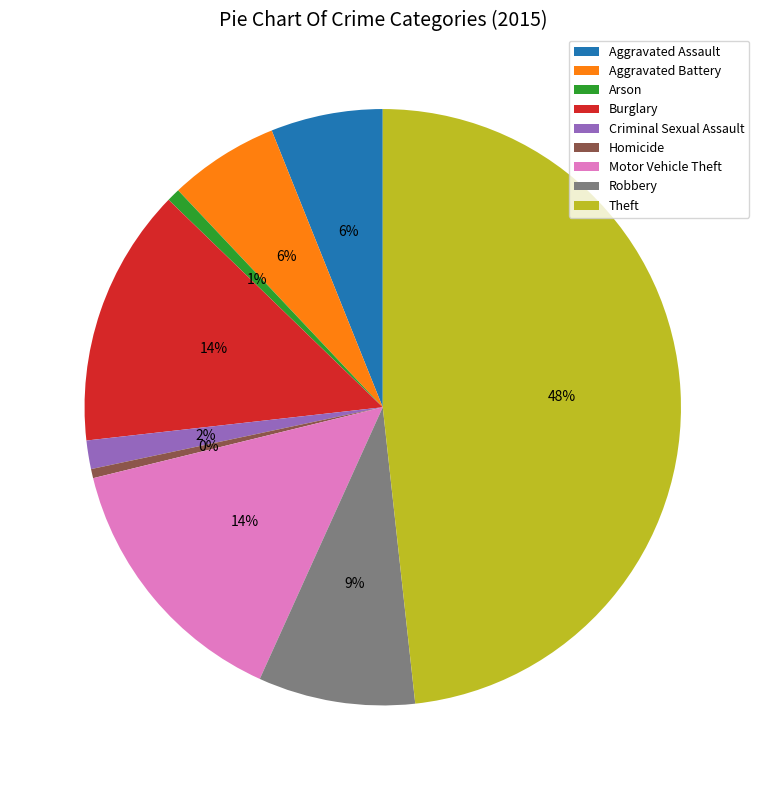

Between Homicide and Aggravated Battery, which is larger?

Aggravated Battery